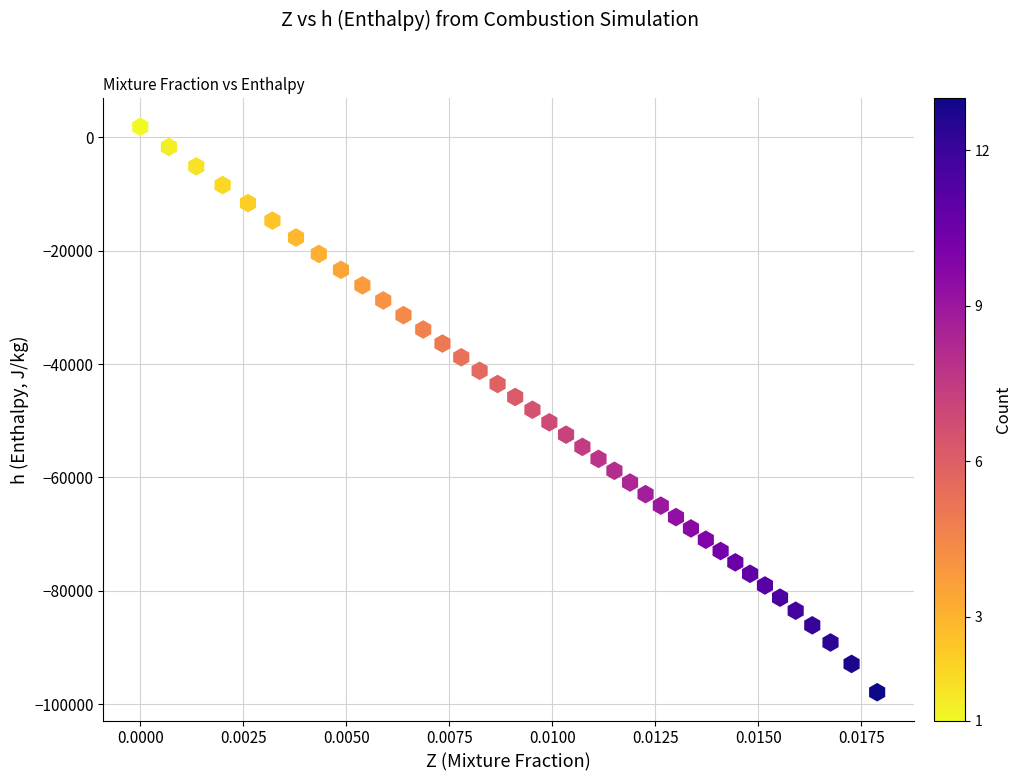

What is the range of Y values (max minus min)?

99796.8